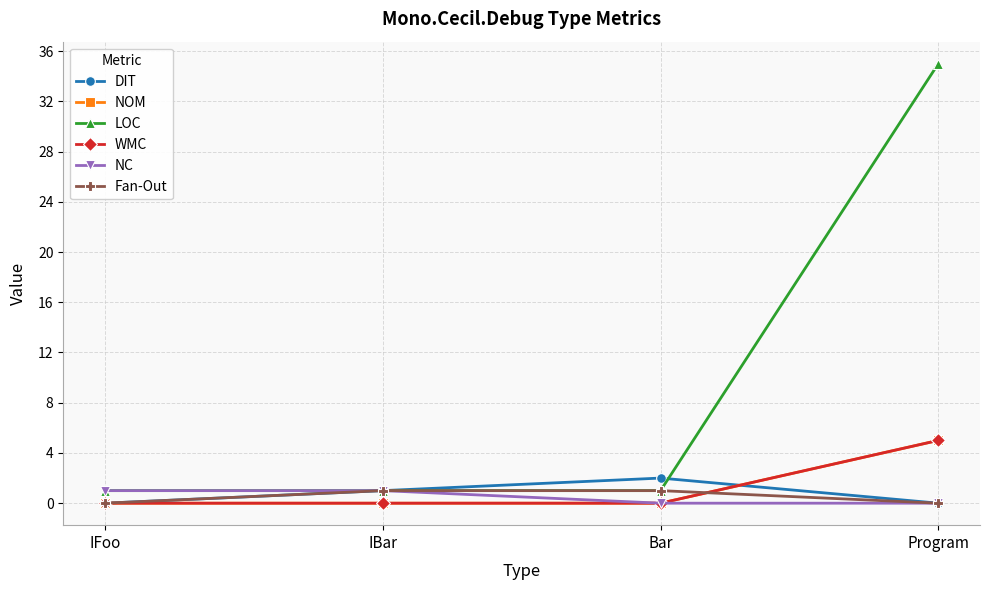

What is the total value across all series at IFoo?

2